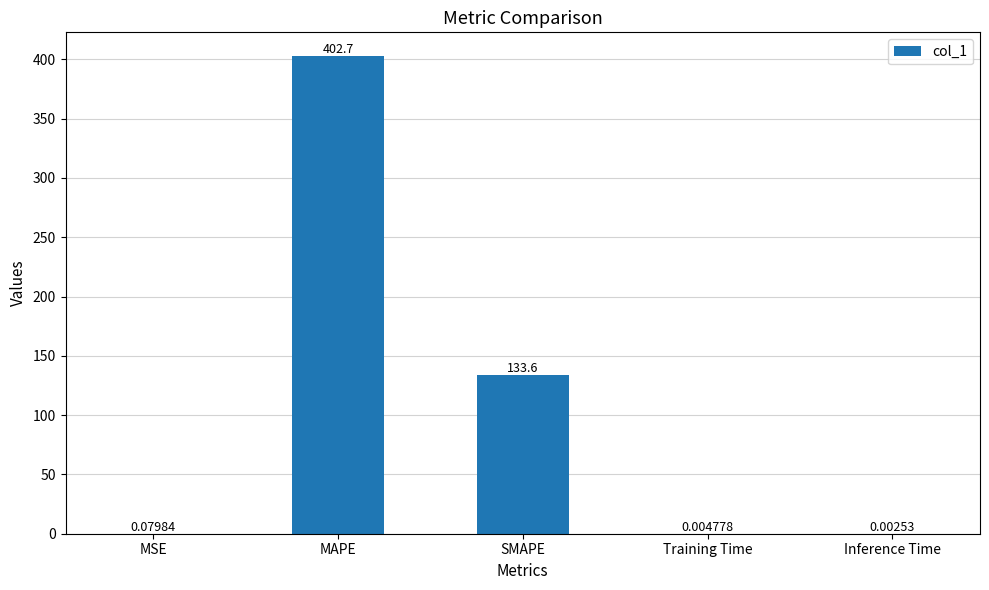

At which label is the value closest to 201?

SMAPE